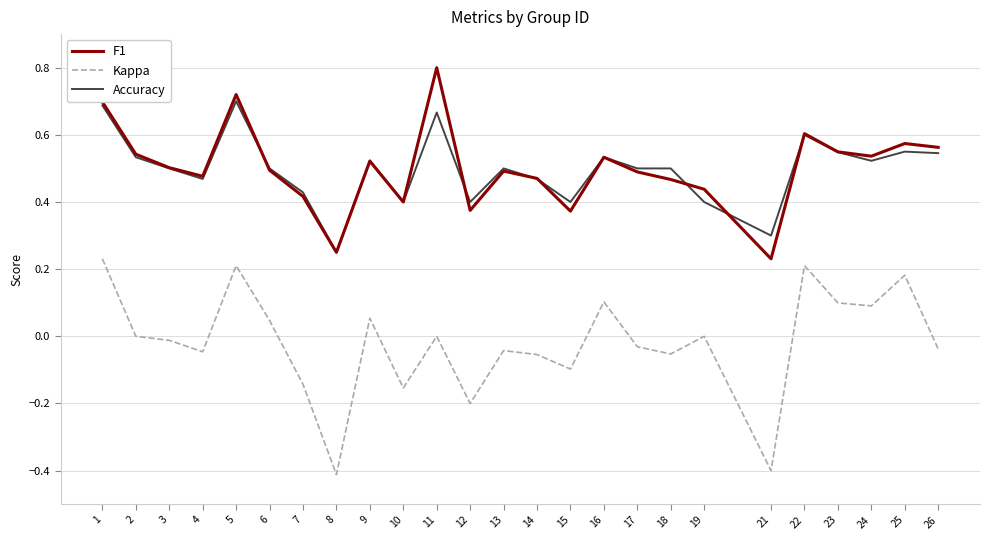

True or false: Kappa has more than 0 interior local peaks.

True